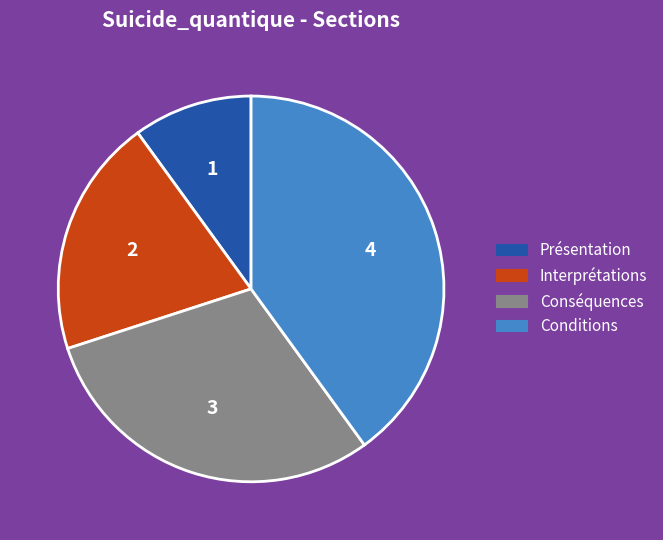

Is there a majority slice in this chart?

No